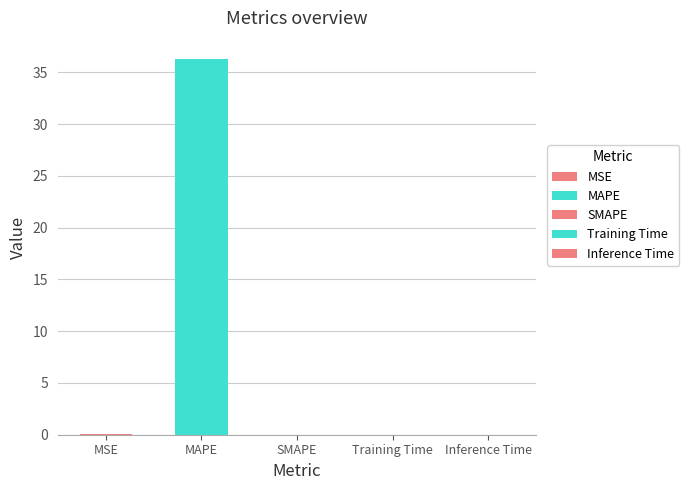

What is the maximum value shown in the chart?

36.2